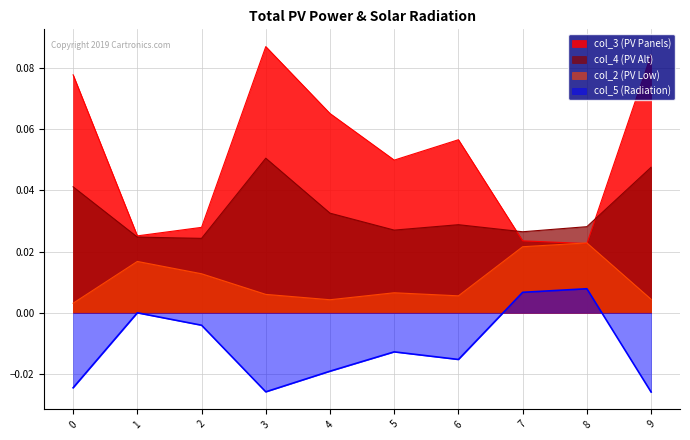

Does the chart display data point markers on the line(s)?

No